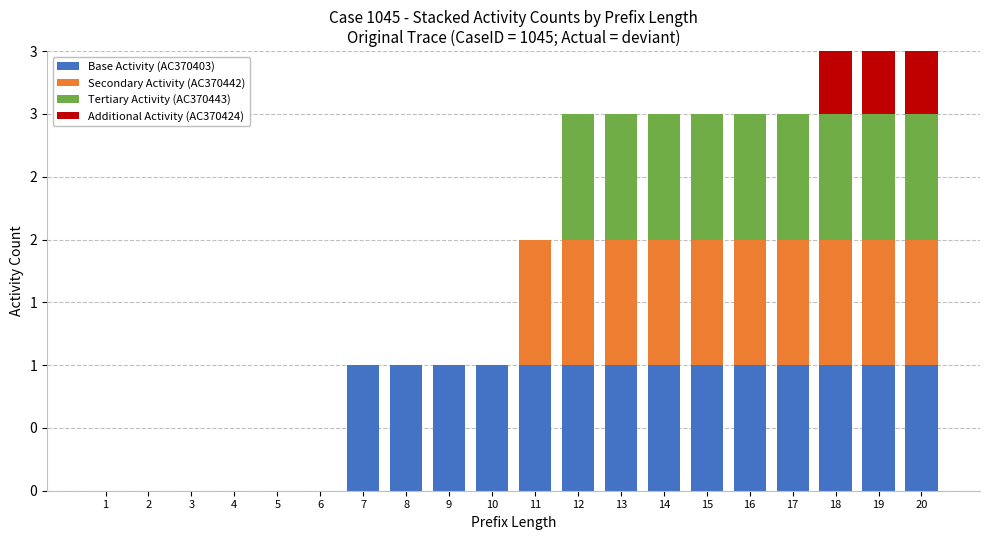

At which label does Additional Activity (AC370424) reach its peak?

18